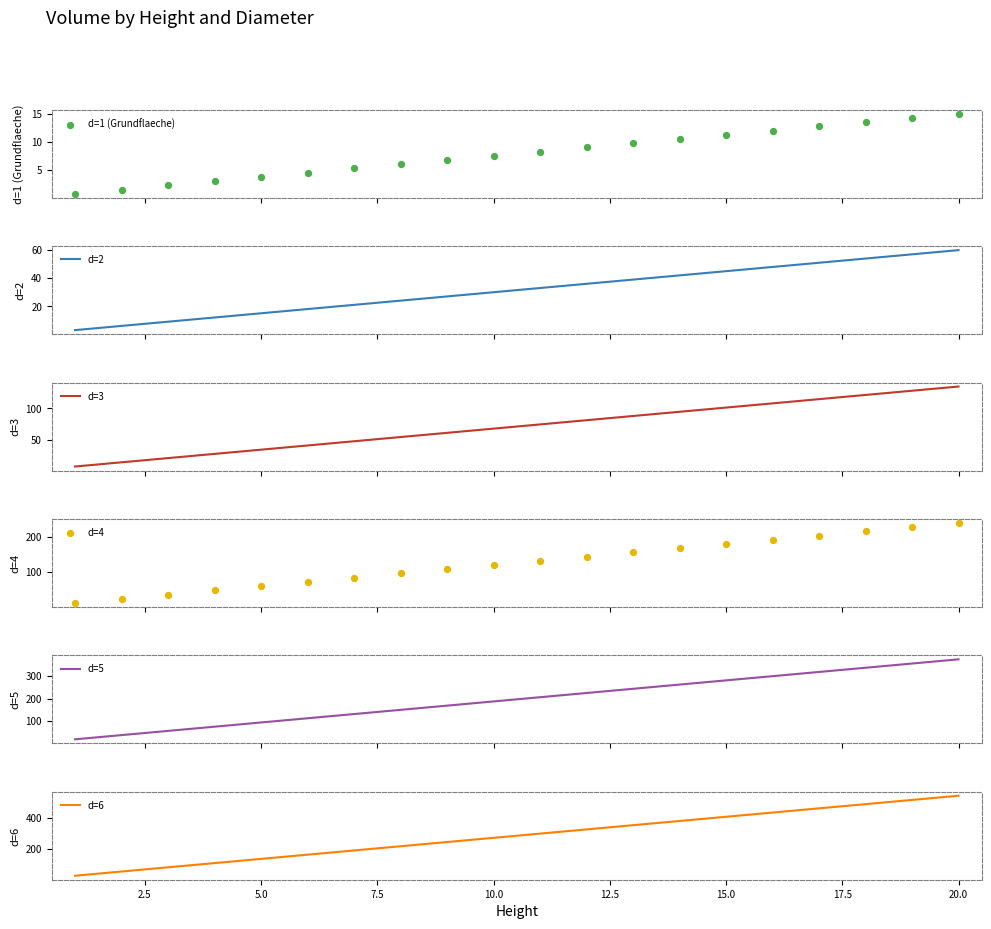

Which series has the largest Y range (max minus min)?

d=6